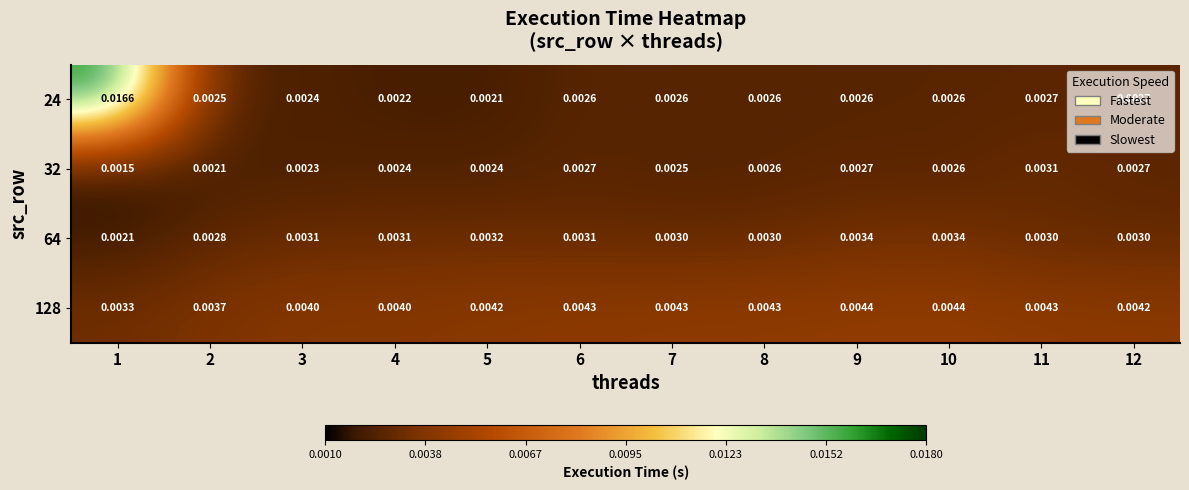

How many distinct data groups are displayed?

4